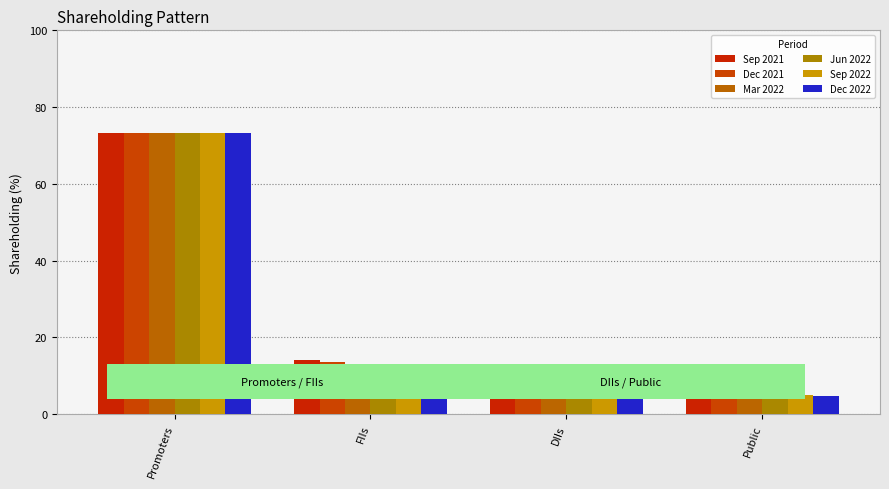

Rank the categories by Dec 2021 value from highest to lowest.

Promoters, FIIs, DIIs, Public